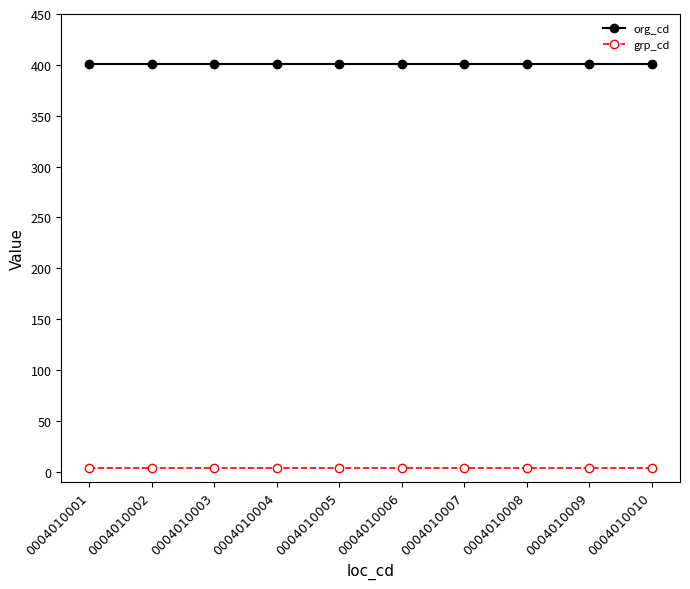

What is the sum of all grp_cd values?

40